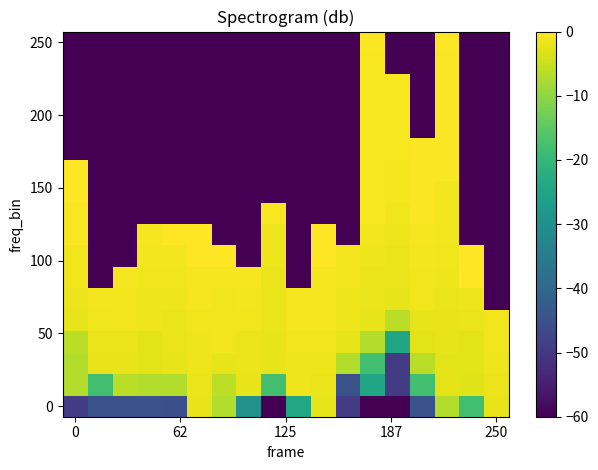

How many categories are shown in the chart?

18